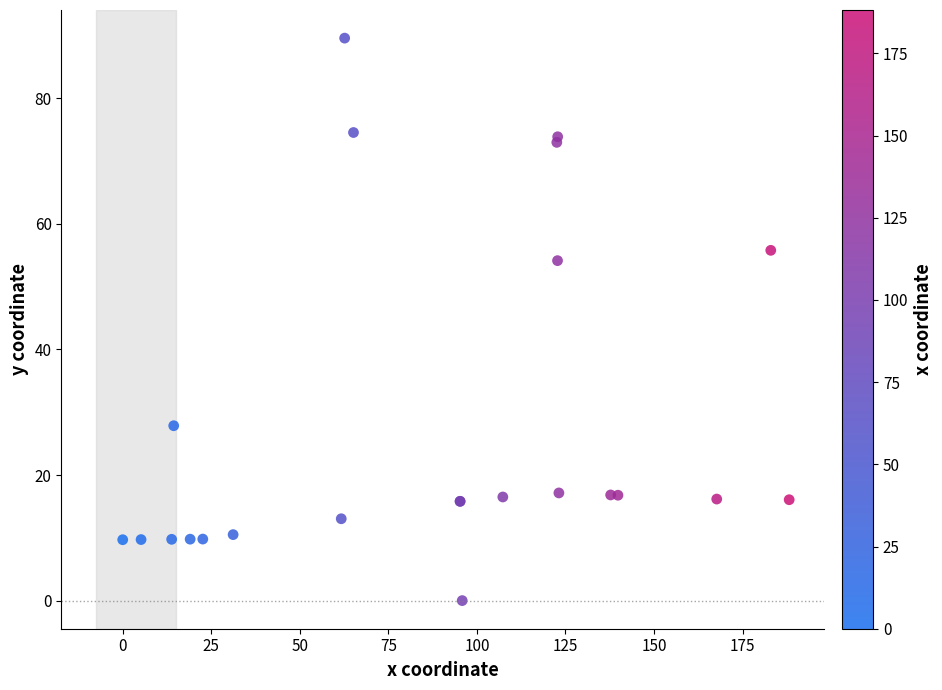

What Y value in the scatter plot is closest to 44?

54.1